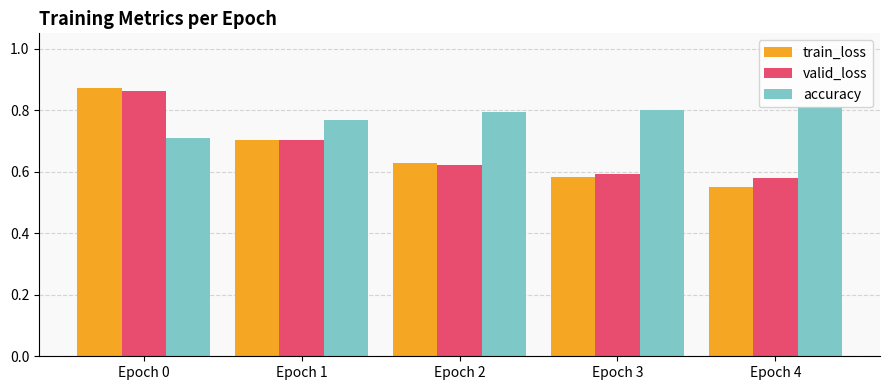

List the labels in order of train_loss value, largest first.

Epoch 0, Epoch 1, Epoch 2, Epoch 3, Epoch 4